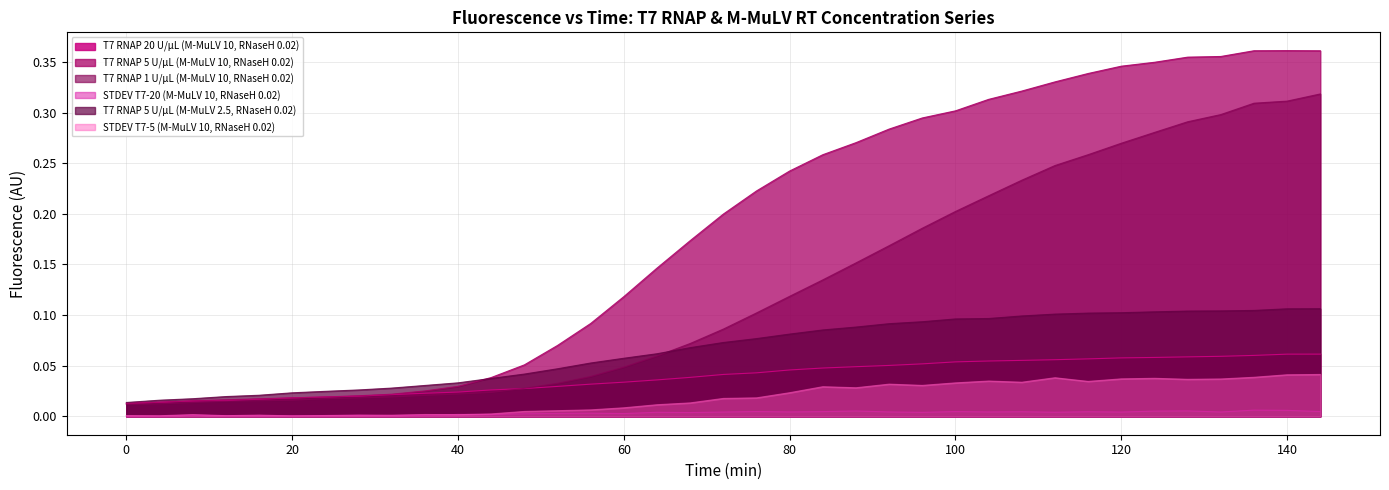

Reading left to right, list all the values displayed in this chart.

T7 RNAP 20 U/µL (M-MuLV 10, RNaseH 0.02): 0.0	0.0	0.0	0.0	0.0	0.0	0.0	0.0	0.0	0.0	0.0	0.0	0.0	0.0	0.0	0.0	0.0	0.0	0.0	0.0	0.0	0.0	0.0	0.1	0.1	0.1	0.1	0.1	0.1	0.1	0.1	0.1	0.1	0.1	0.1	0.1	0.1
T7 RNAP 5 U/µL (M-MuLV 10, RNaseH 0.02): 0.0	0.0	0.0	0.0	0.0	0.0	0.0	0.0	0.0	0.0	0.0	0.0	0.1	0.1	0.1	0.1	0.1	0.2	0.2	0.2	0.2	0.3	0.3	0.3	0.3	0.3	0.3	0.3	0.3	0.3	0.3	0.3	0.4	0.4	0.4	0.4	0.4
T7 RNAP 1 U/µL (M-MuLV 10, RNaseH 0.02): 0.0	0.0	0.0	0.0	0.0	0.0	0.0	0.0	0.0	0.0	0.0	0.0	0.0	0.0	0.0	0.0	0.1	0.1	0.1	0.1	0.1	0.1	0.2	0.2	0.2	0.2	0.2	0.2	0.2	0.3	0.3	0.3	0.3	0.3	0.3	0.3	0.3
STDEV T7-20 (M-MuLV 10, RNaseH 0.02): 0.0	0.0	0.0	0.0	0.0	0.0	0.0	0.0	0.0	0.0	0.0	0.0	0.0	0.0	0.0	0.0	0.0	0.0	0.0	0.0	0.0	0.0	0.0	0.0	0.0	0.0	0.0	0.0	0.0	0.0	0.0	0.0	0.0	0.0	0.0	0.0	0.0
T7 RNAP 5 U/µL (M-MuLV 2.5, RNaseH 0.02): 0.0	0.0	0.0	0.0	0.0	0.0	0.0	0.0	0.0	0.0	0.0	0.0	0.0	0.0	0.1	0.1	0.1	0.1	0.1	0.1	0.1	0.1	0.1	0.1	0.1	0.1	0.1	0.1	0.1	0.1	0.1	0.1	0.1	0.1	0.1	0.1	0.1
STDEV T7-5 (M-MuLV 10, RNaseH 0.02): 0.0	0.0	0.0	0.0	0.0	0.0	0.0	0.0	0.0	0.0	0.0	0.0	0.0	0.0	0.0	0.0	0.0	0.0	0.0	0.0	0.0	0.0	0.0	0.0	0.0	0.0	0.0	0.0	0.0	0.0	0.0	0.0	0.0	0.0	0.0	0.0	0.0